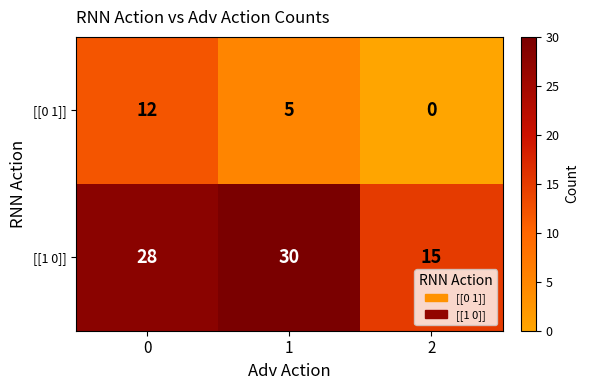

What is the maximum value shown in the chart?

30